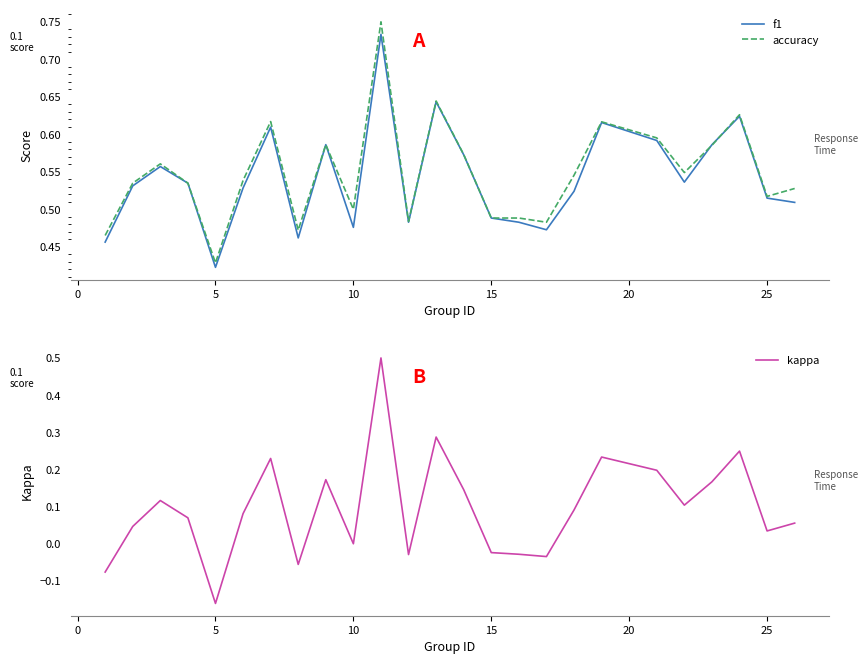

True or false: kappa has more than 2 points higher than both neighbors.

True